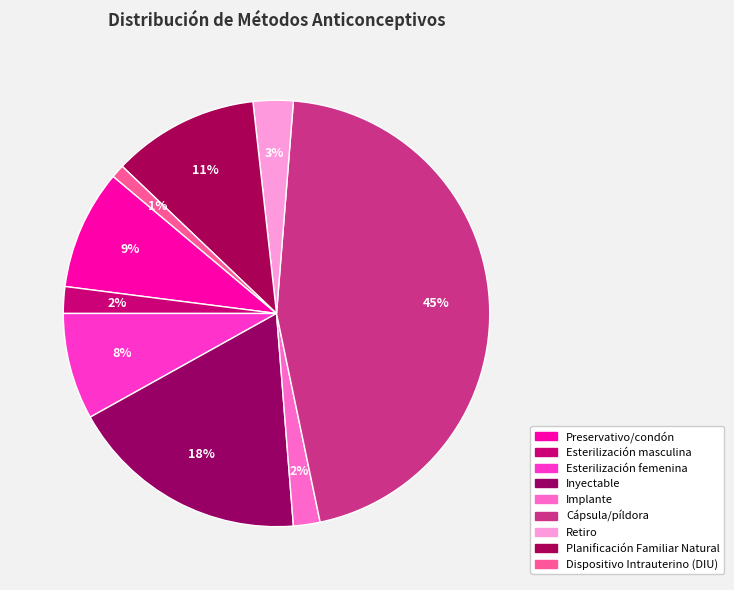

How many slices are in this pie chart?

9